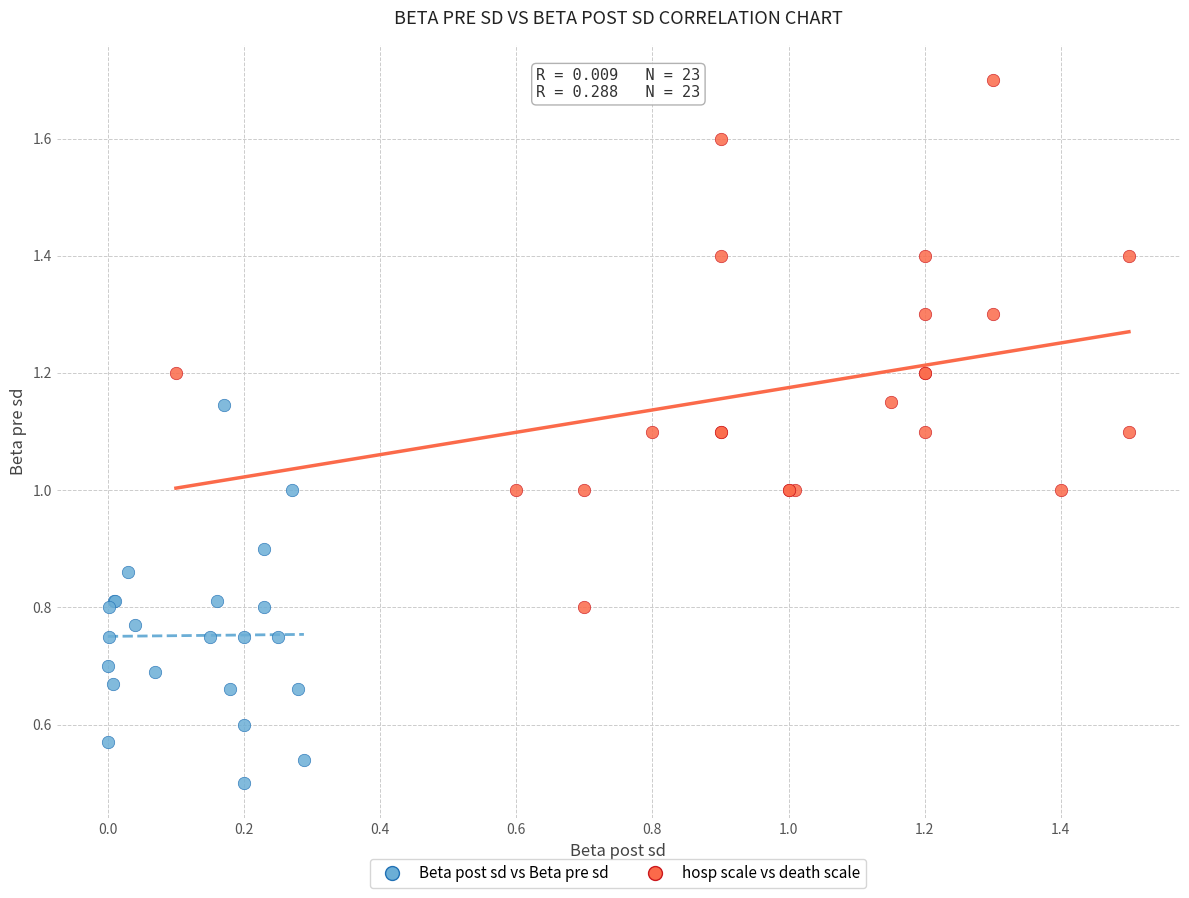

Which series reaches the minimum Y coordinate?

Beta post sd vs Beta pre sd